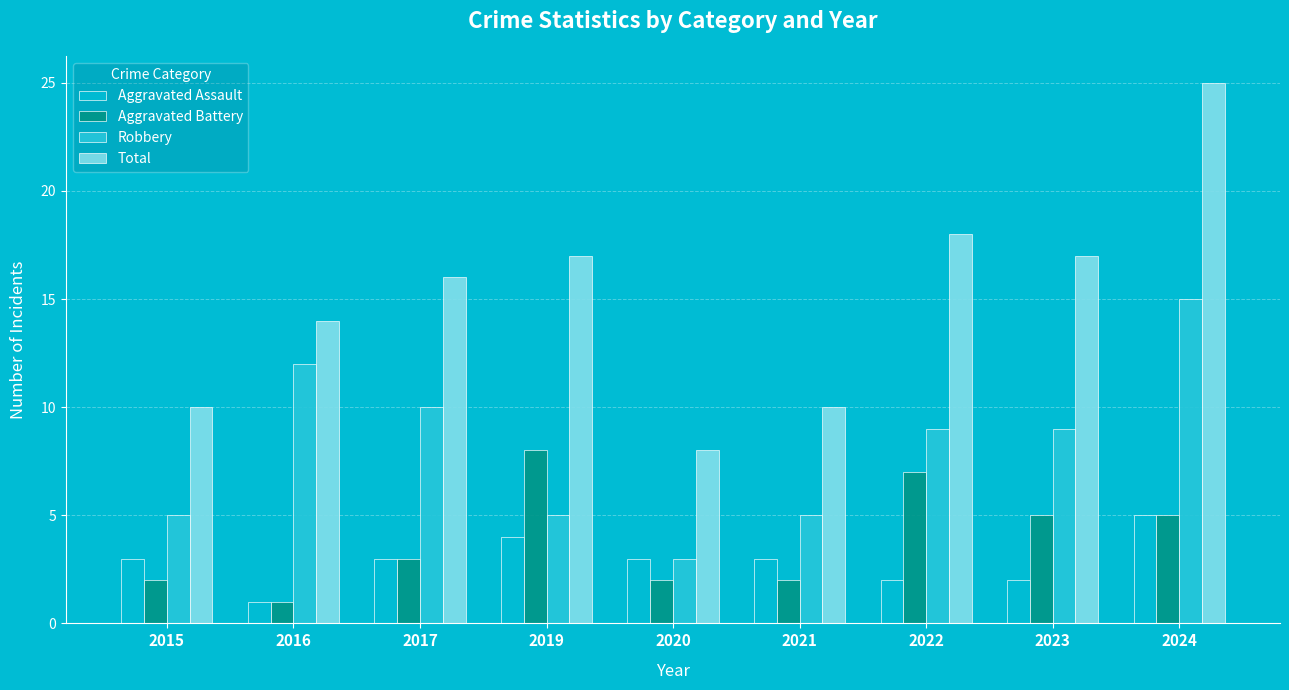

How many bars are there in each group?

4